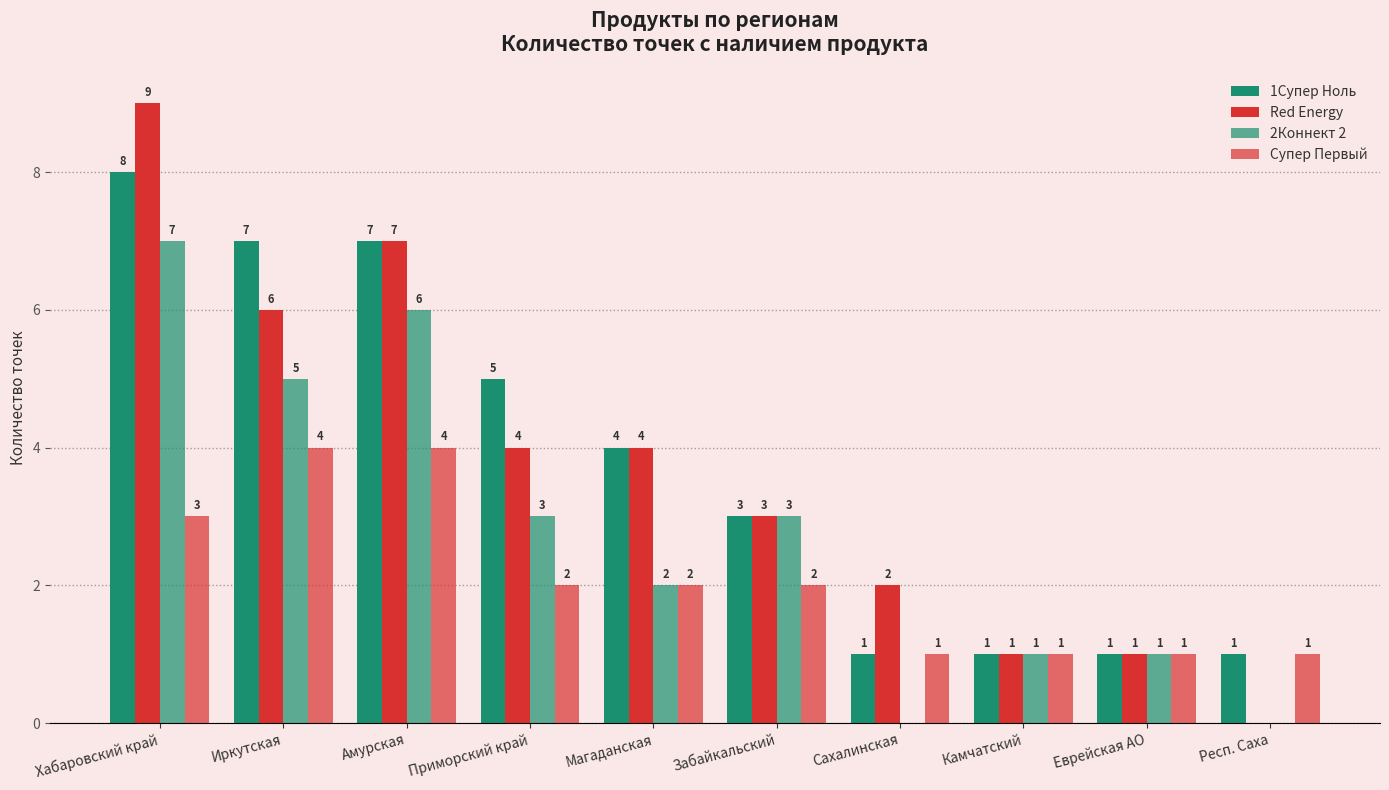

At how many categories does at least one series exceed 4?

4